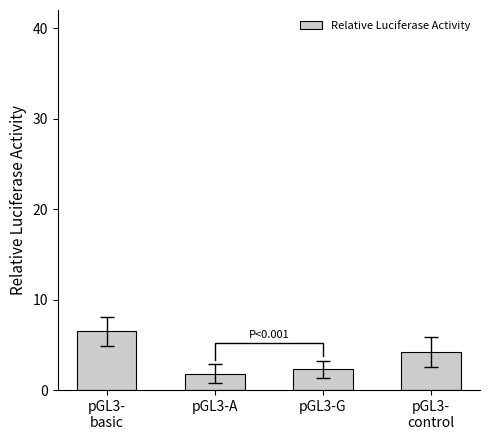

Count the number of categories in the chart.

4